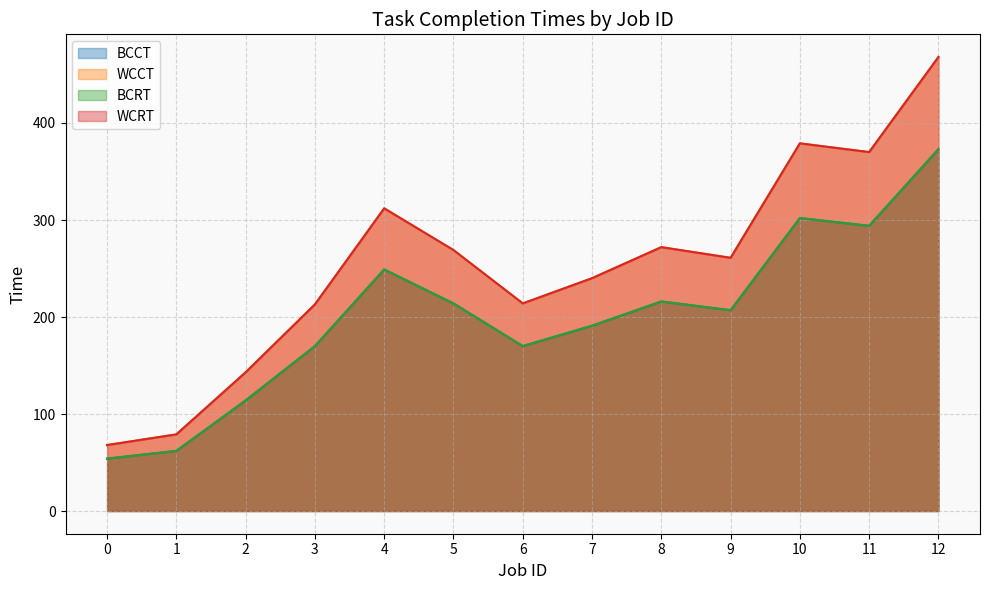

What are all the series names shown in the legend?

BCCT, WCCT, BCRT, WCRT